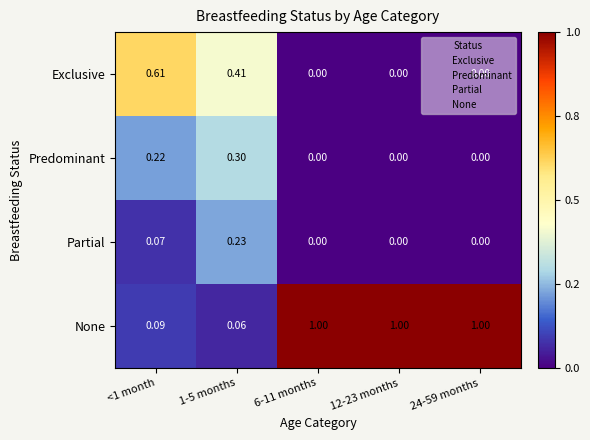

Rank the series by their maximum value, from lowest to highest.

Partial, Predominant, Exclusive, None